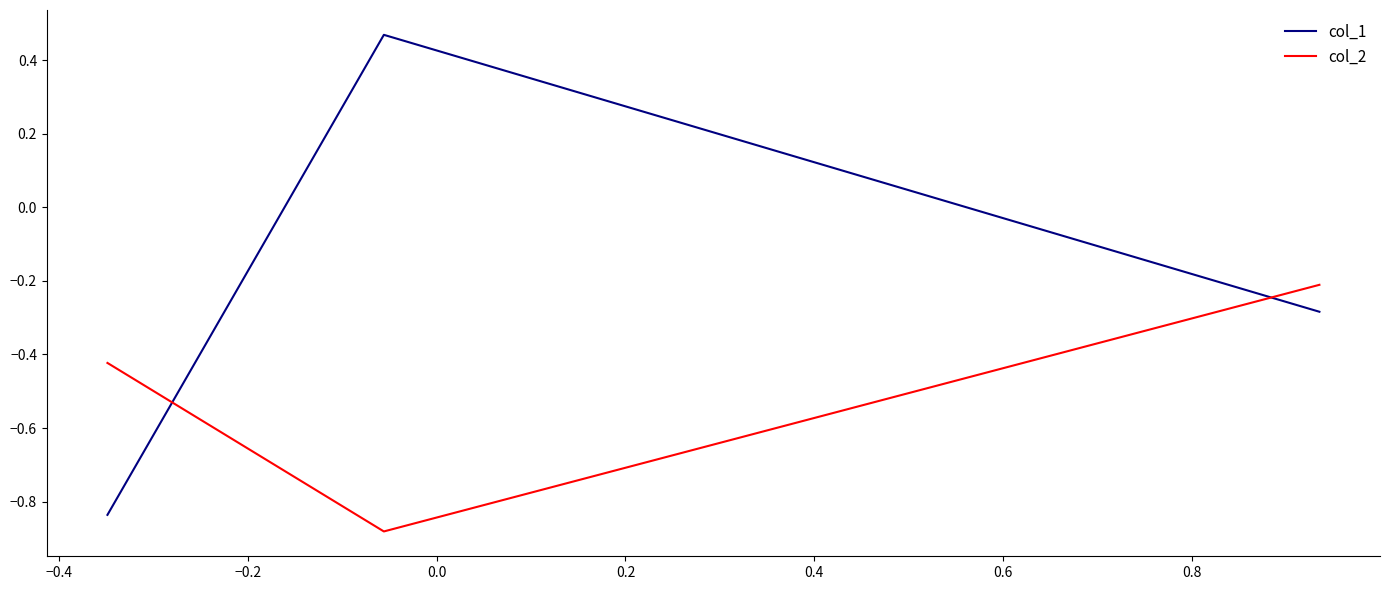

List the series in order of their overall mean, lowest first.

col_2, col_1